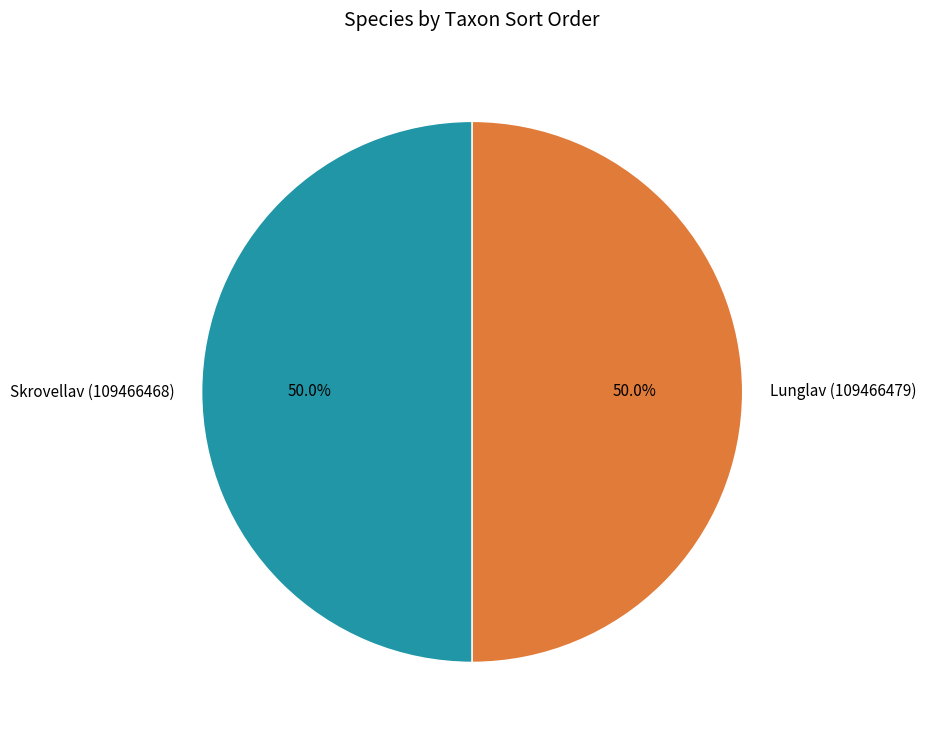

How many slices are in this pie chart?

2